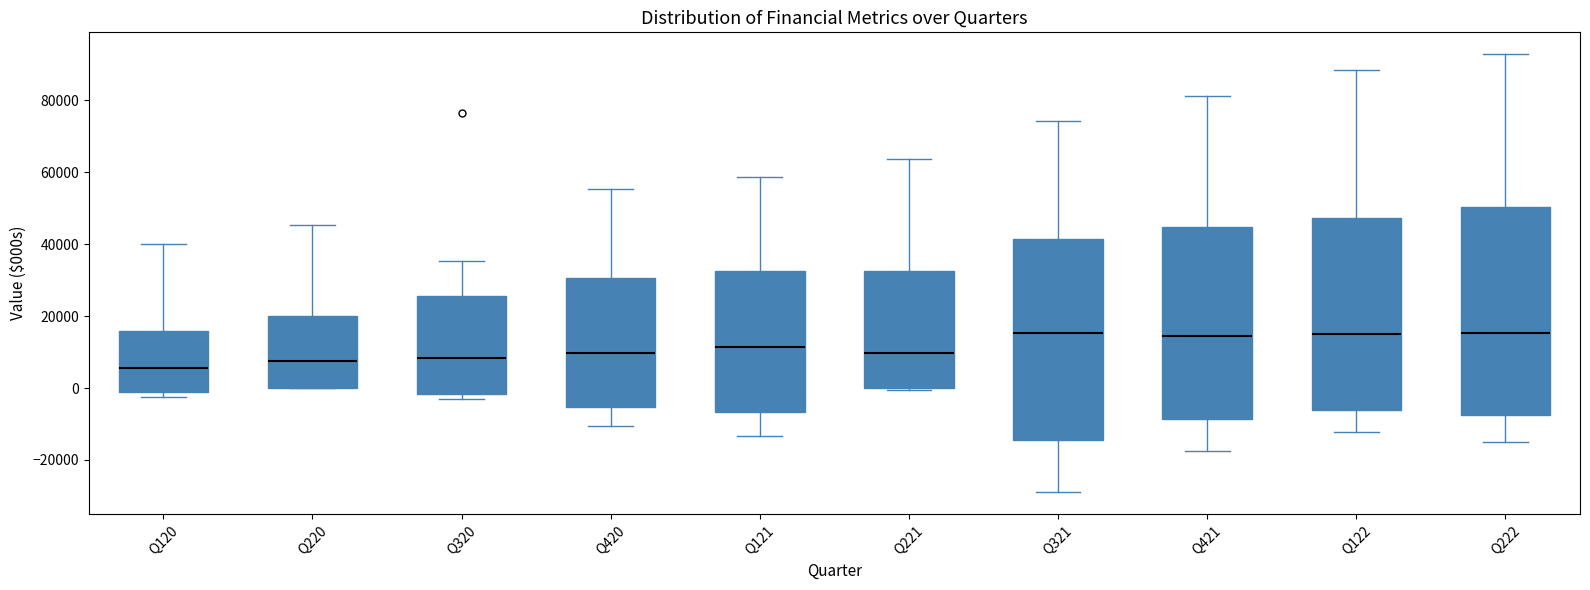

Where does the upper whisker of the box for Q220 end on the y-axis? The values are not printed on the chart, so give them approximately, as read against the axis.

46000